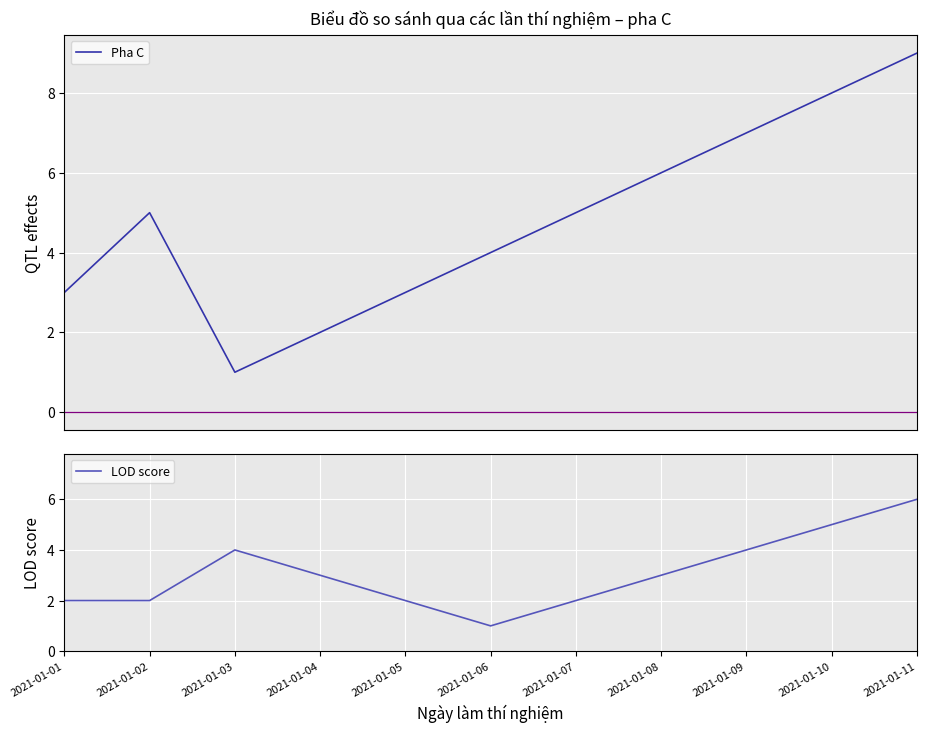

How many distinct data groups are displayed?

2